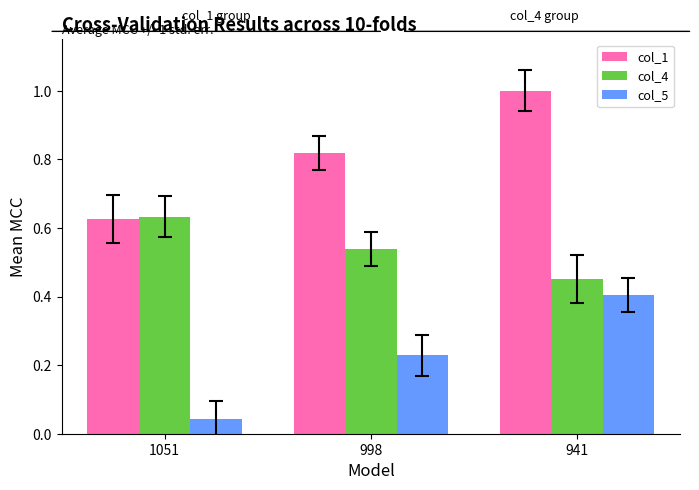

True or false: col_1 has a value of 0.5 at 998.

False